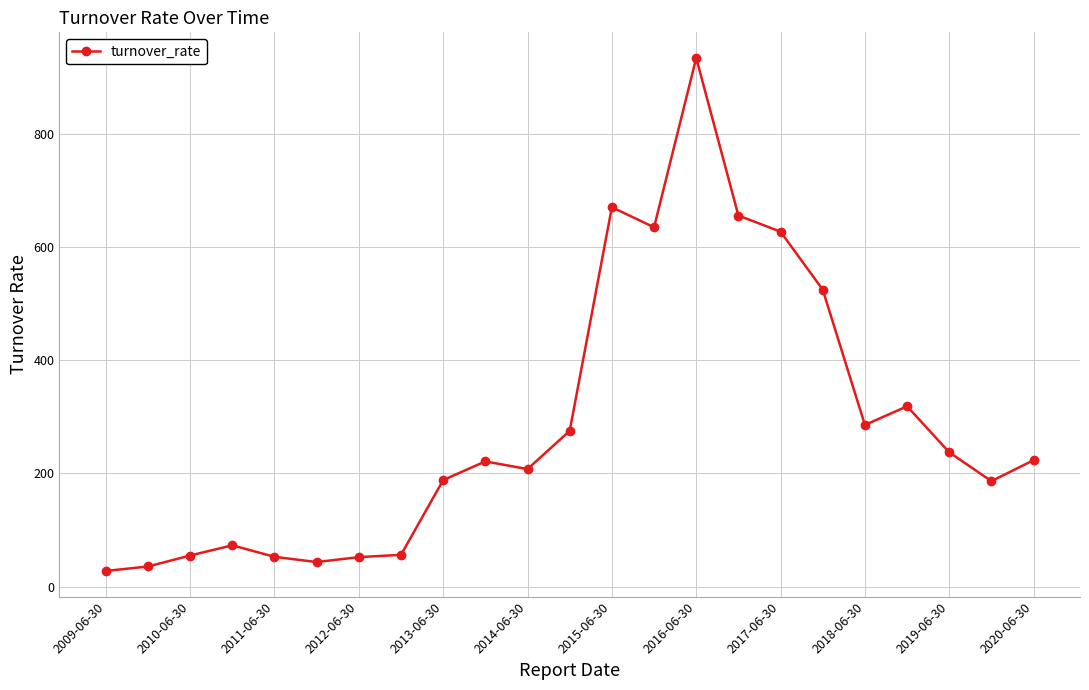

Does the chart have visible grid lines?

Yes